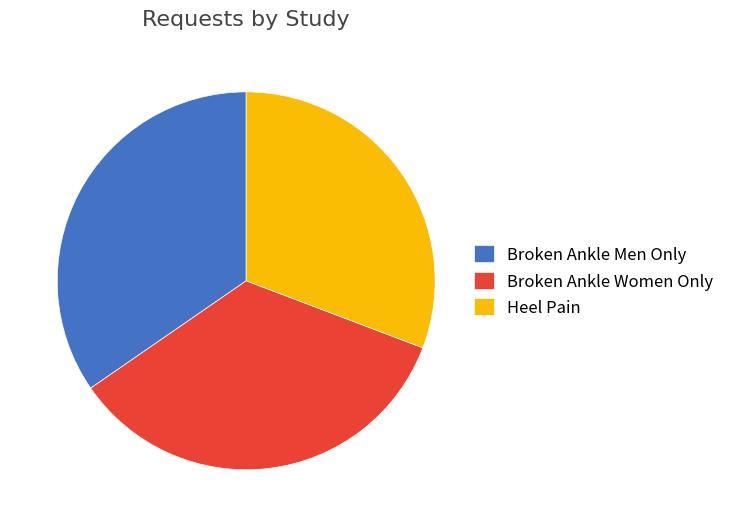

Is it true that Broken Ankle Women Only is 28% of the pie?

False